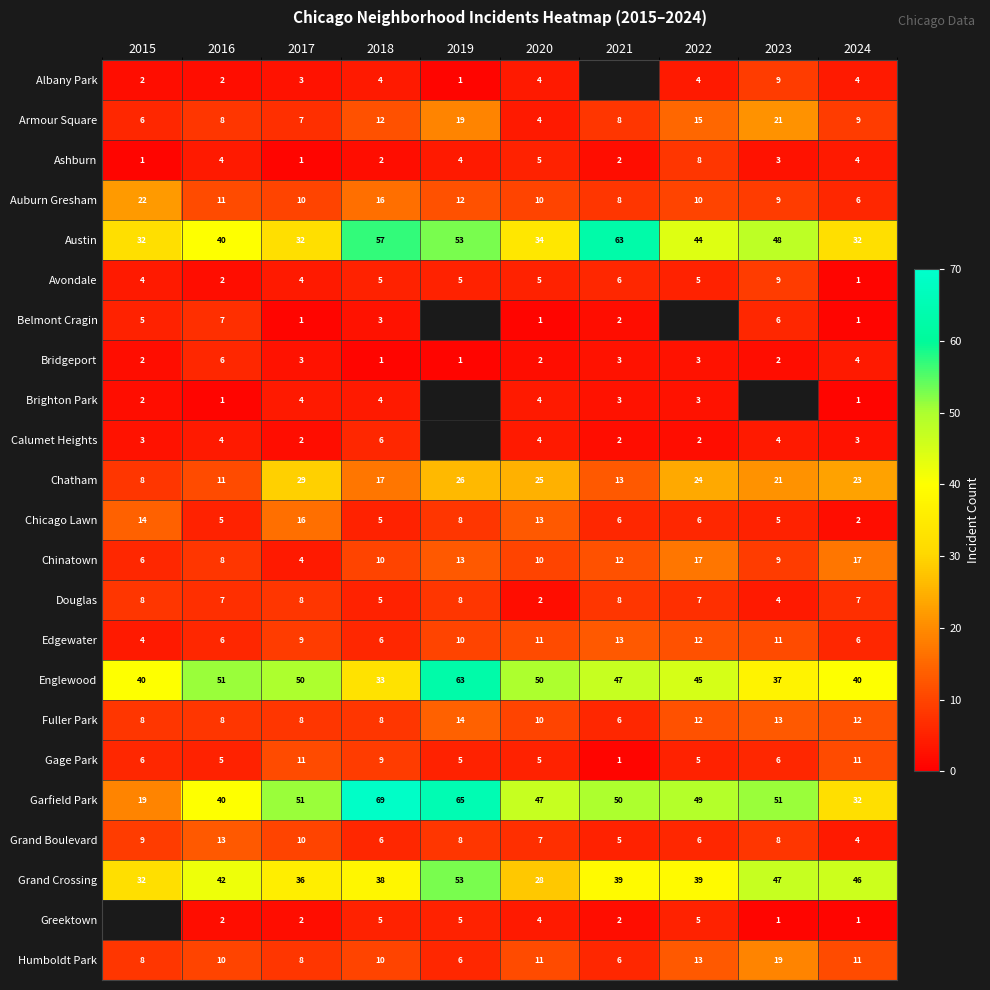

Where does the Bridgeport series first go above 3?

2016